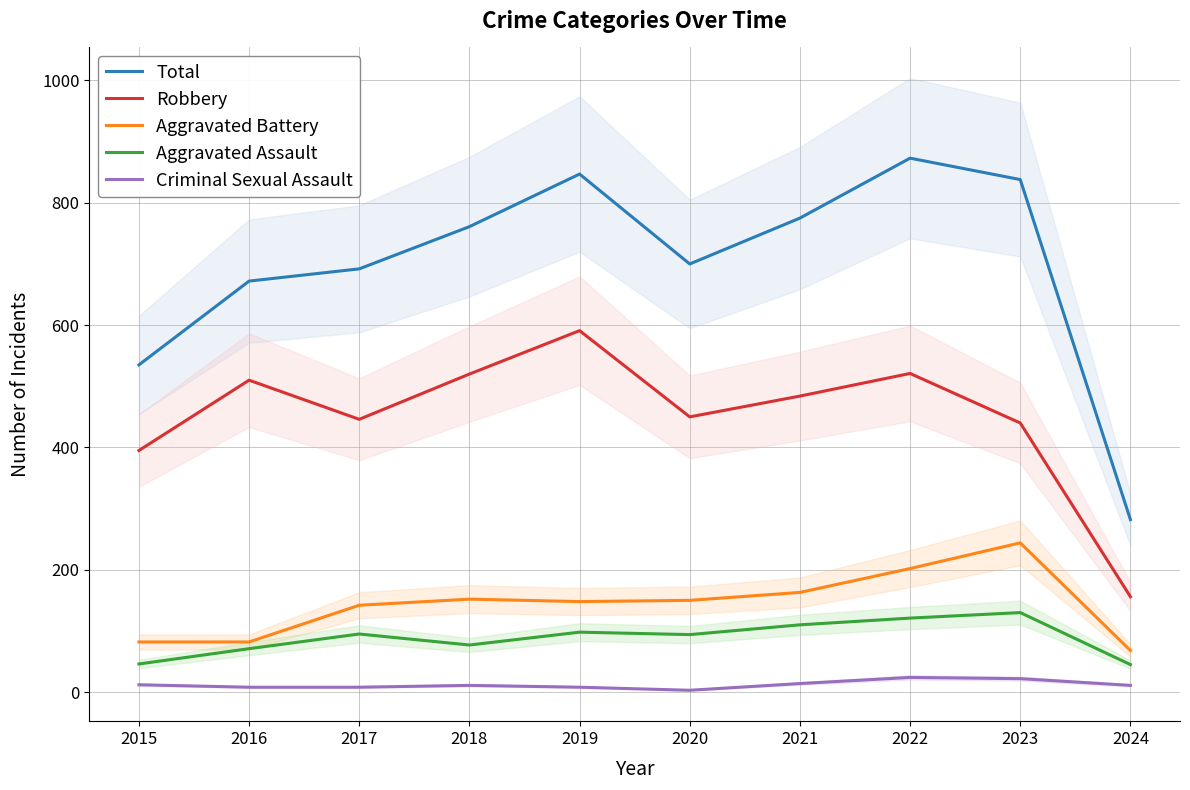

Is the value of Aggravated Battery at 2017 greater than the value of Aggravated Assault at 2023?

Yes